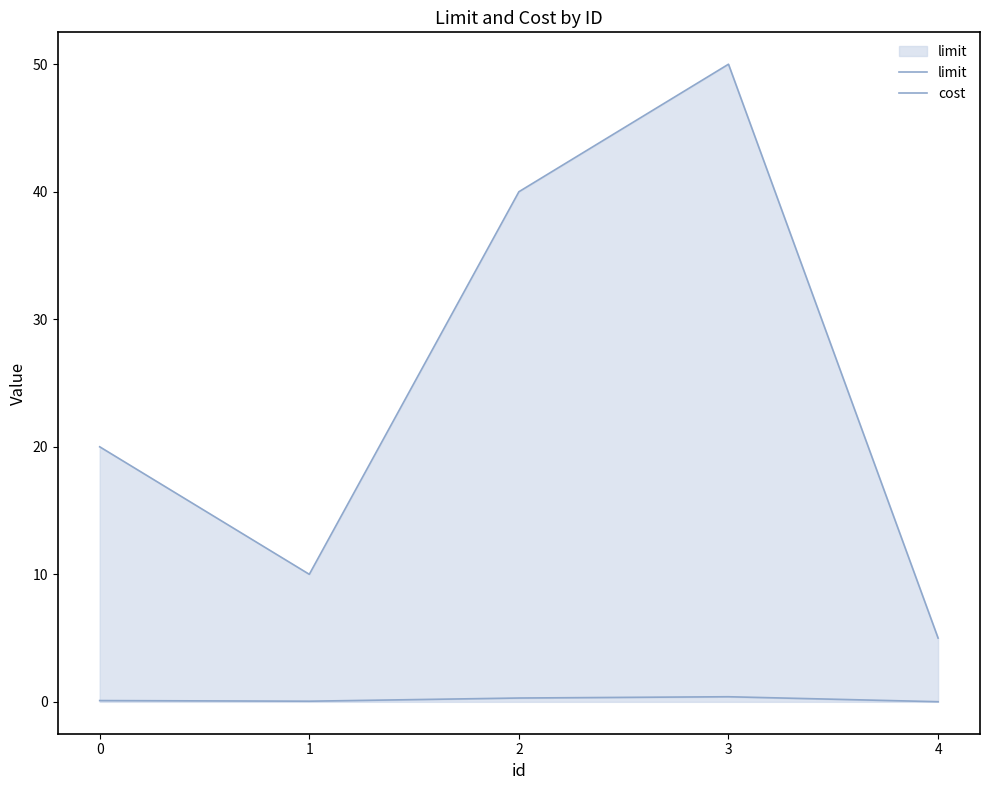

How many interior local peaks does the cost series have?

1